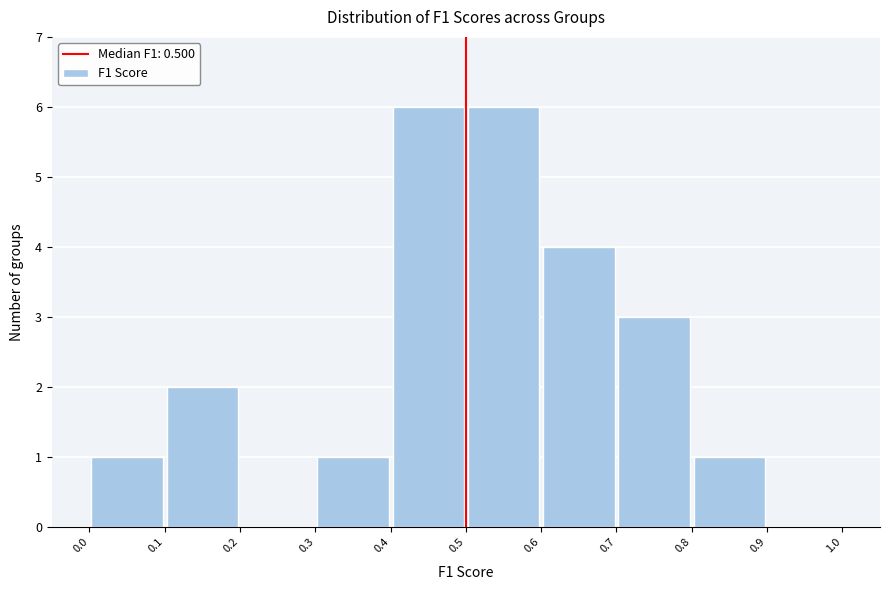

Reading left to right, transcribe this chart: for each bar, give the range it covers on the x-axis and its height. The values are not printed on the chart, so give them approximately, as read against the axis.

0.0 to 0.1: 1
0.1 to 0.2: 2
0.2 to 0.3: 0
0.3 to 0.4: 1
0.4 to 0.5: 6
0.5 to 0.6: 6
0.6 to 0.7: 4
0.7 to 0.8: 3
0.8 to 0.9: 1
0.9 to 1.0: 0